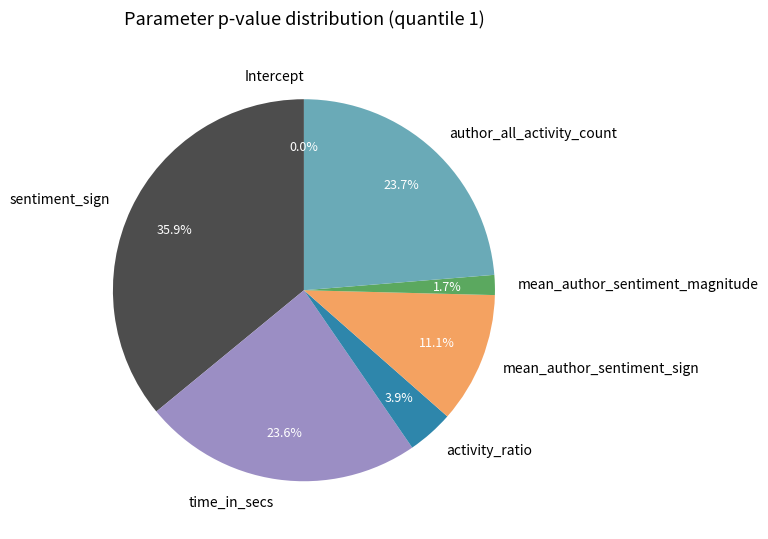

Is there a majority slice in this chart?

No